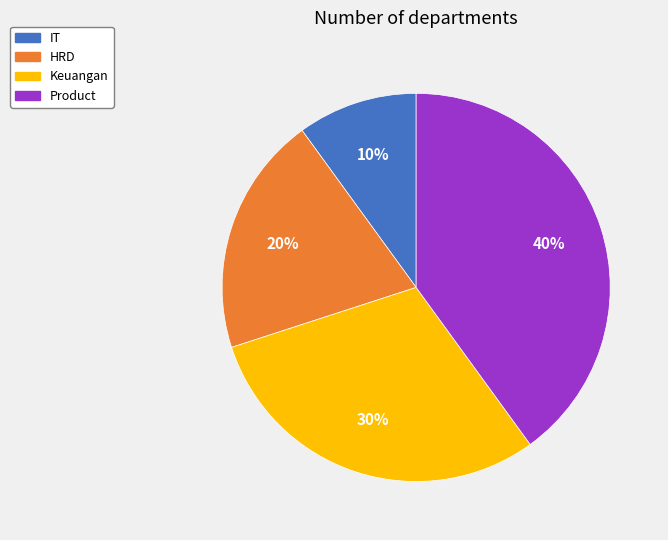

How many segments does this pie chart have?

4